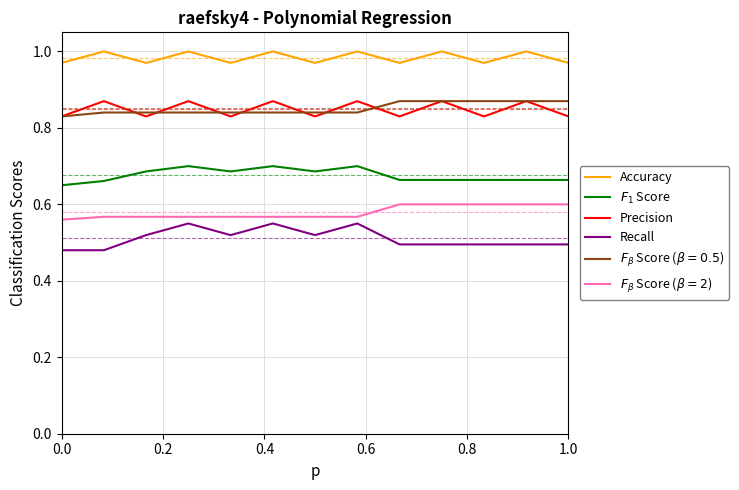

True or false: Recall and Accuracy intersect in this chart.

False